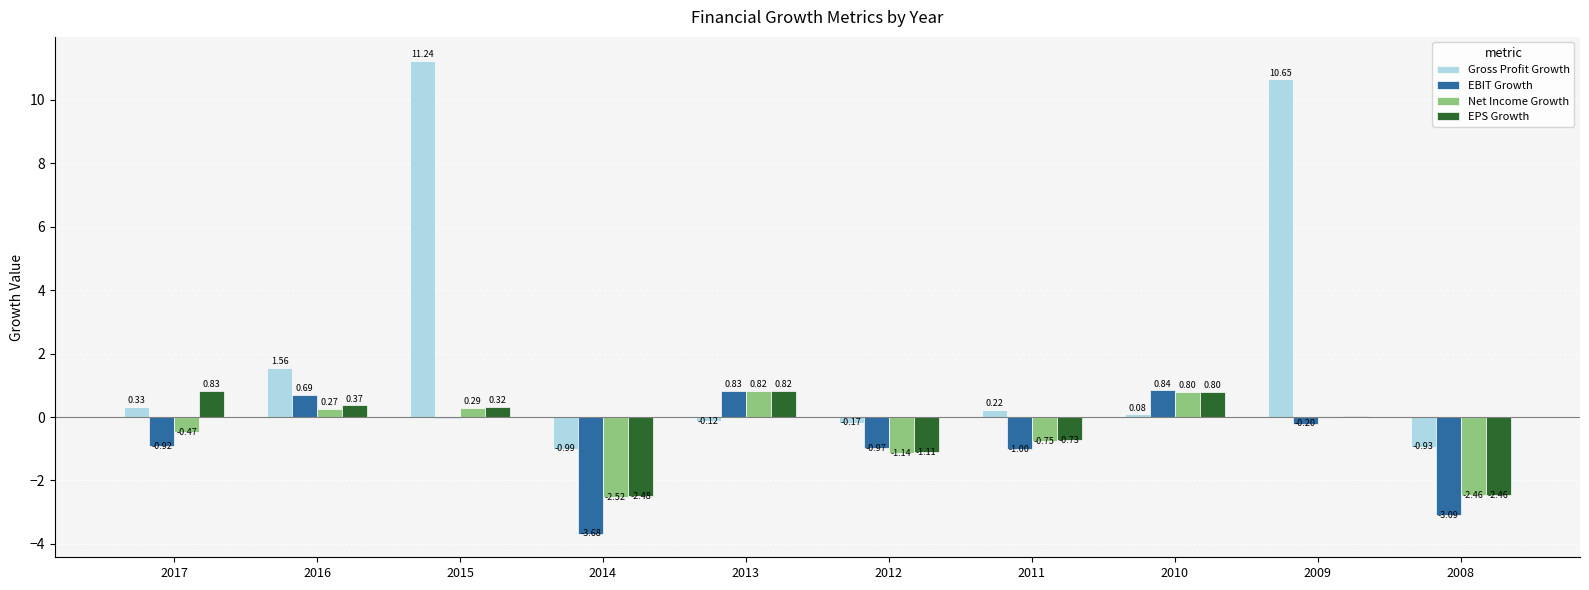

What is the spread (max minus min) of values at 2009?

10.8